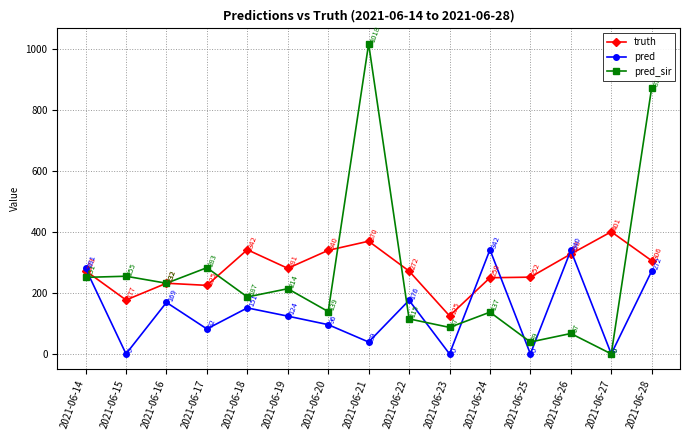

What is the sum of all pred values?

2071.6